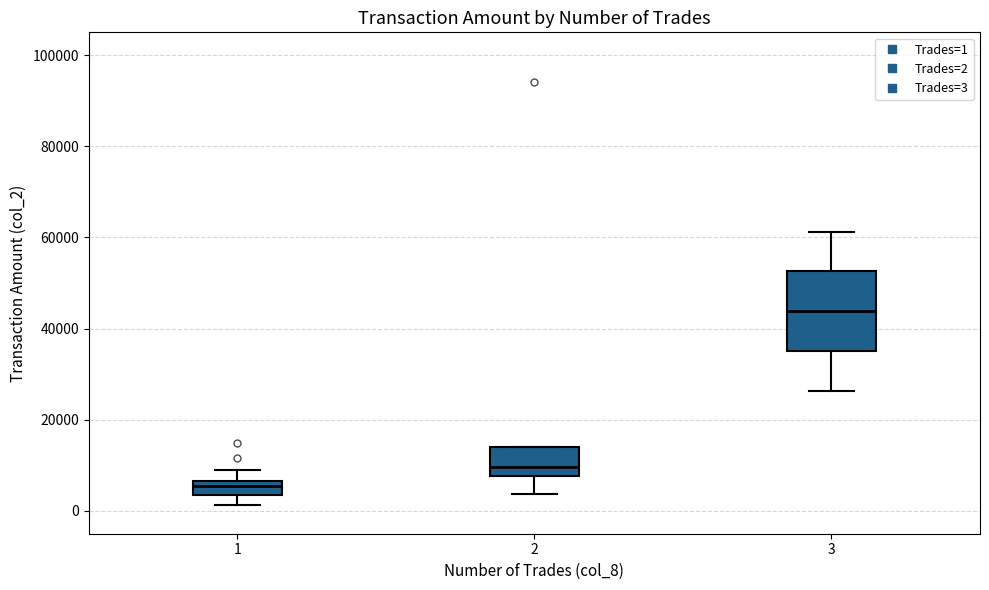

Reading left to right, read every box against the y-axis: the position of its median line, the range the box covers, and the ends of its whiskers. The values are not printed on the chart, so give them approximately, as read against the axis.

1: median 6000 (inside the box), box 4000 to 6000, whiskers 2000 to 8000
2: median 10000, box 8000 to 14000, whiskers 4000 to 14000
3: median 44000, box 36000 to 52000, whiskers 26000 to 62000